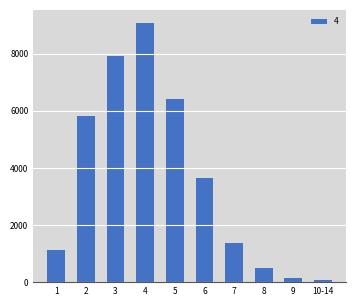

What is the greatest value displayed?

9084